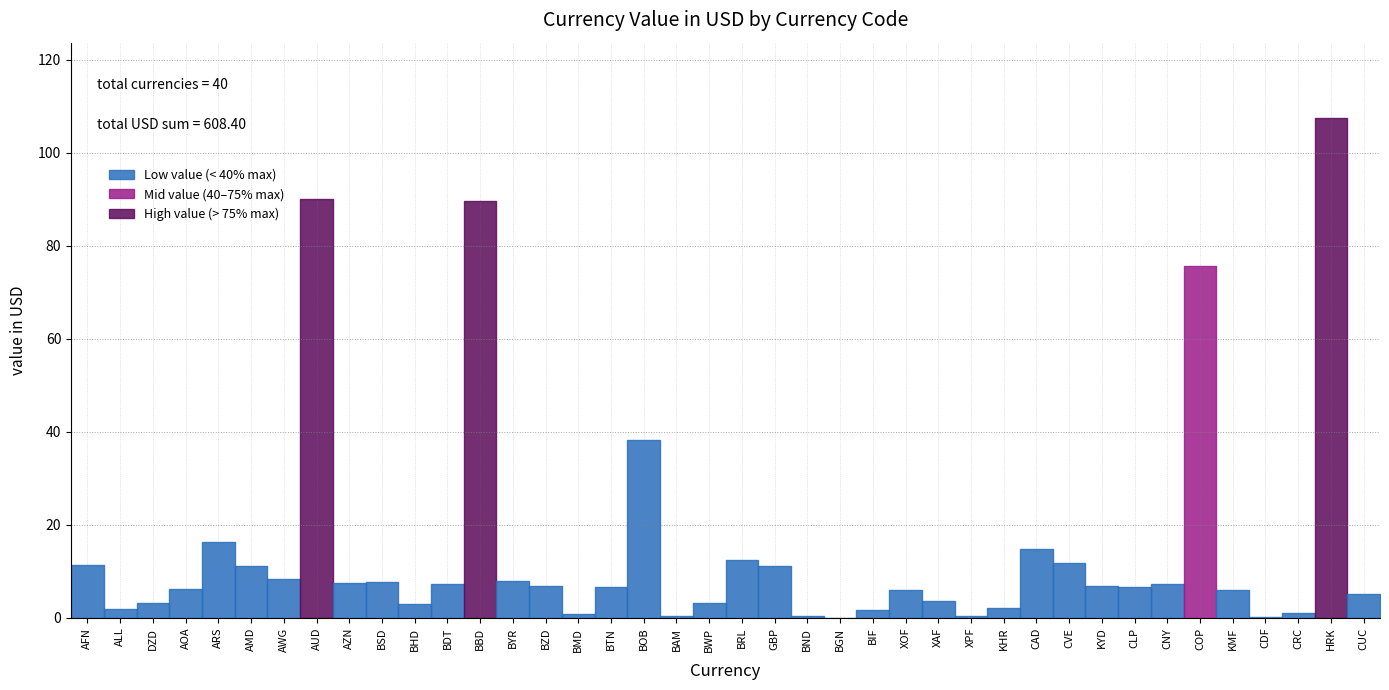

What is the value of the 13th point from the left?

89.6